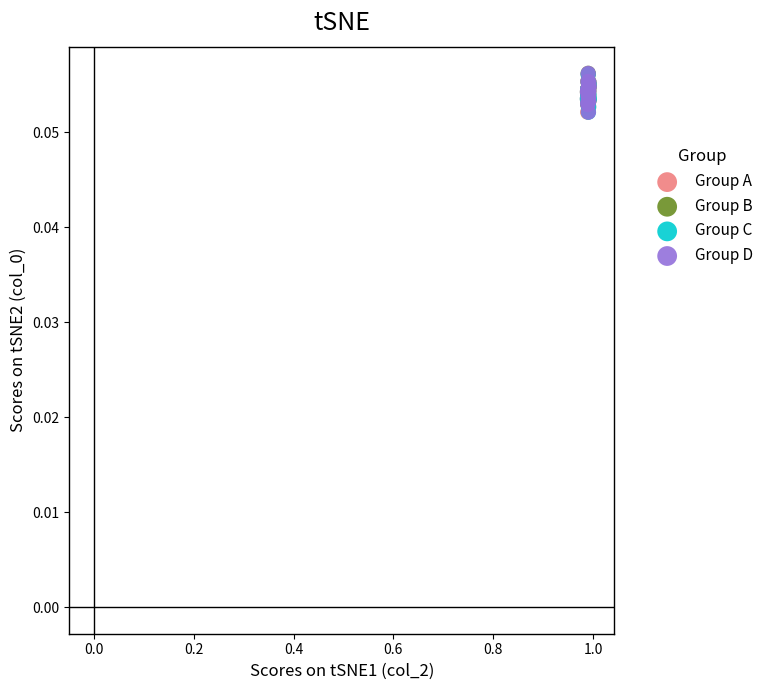

What are all the series names shown in the legend?

Group A, Group B, Group C, Group D